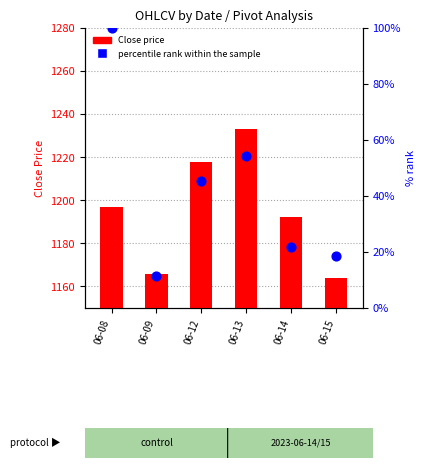

Which series has the largest Y range (max minus min)?

percentile rank within the sample